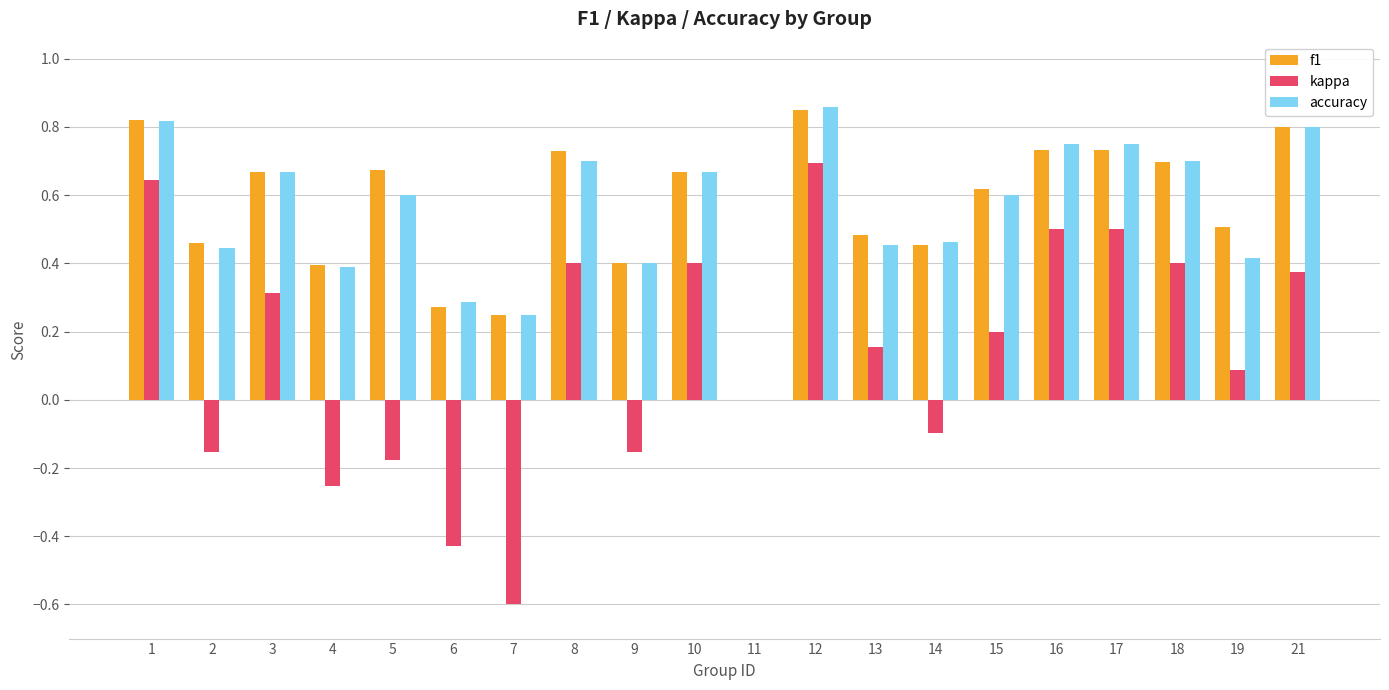

Which series changed the most between 6 and 10?

kappa